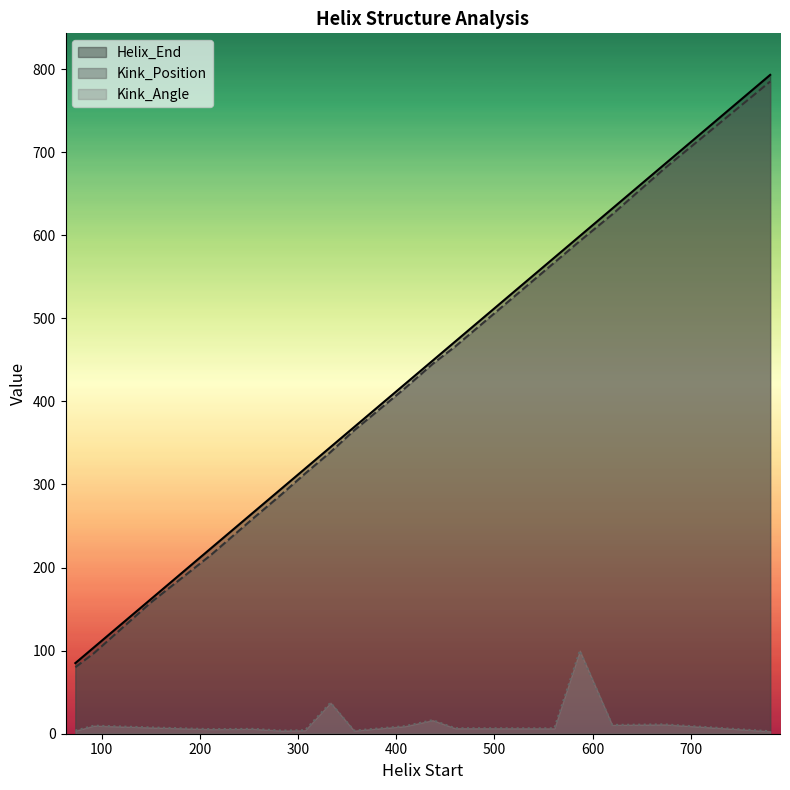

True or false: Kink_Position and Helix_End intersect in this chart.

False